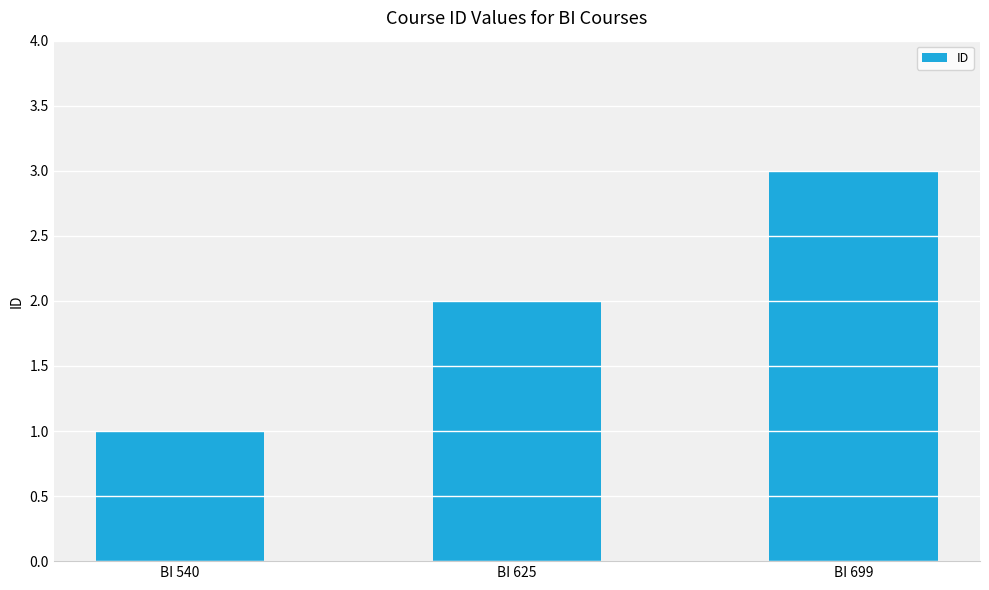

What is the minimum value shown in the chart?

1